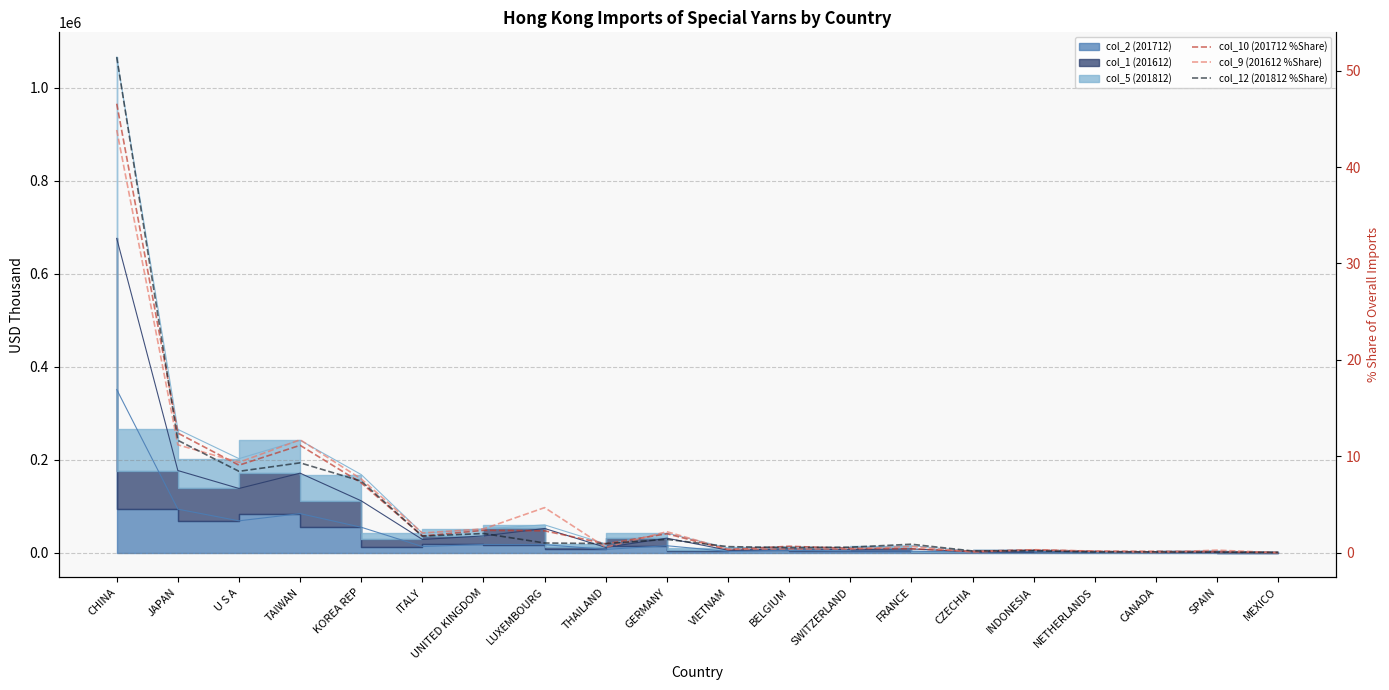

At which label is col_10 (201712 %Share) closest to 23?

JAPAN